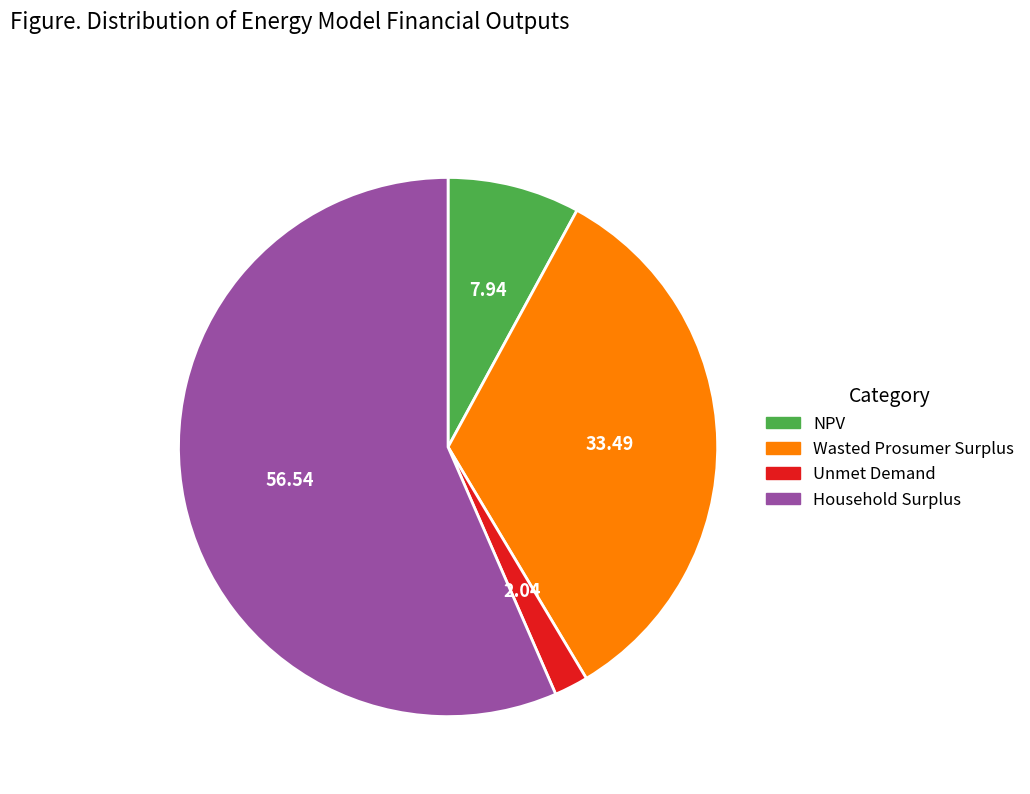

Is the sum of NPV and Wasted Prosumer Surplus greater than half?

No